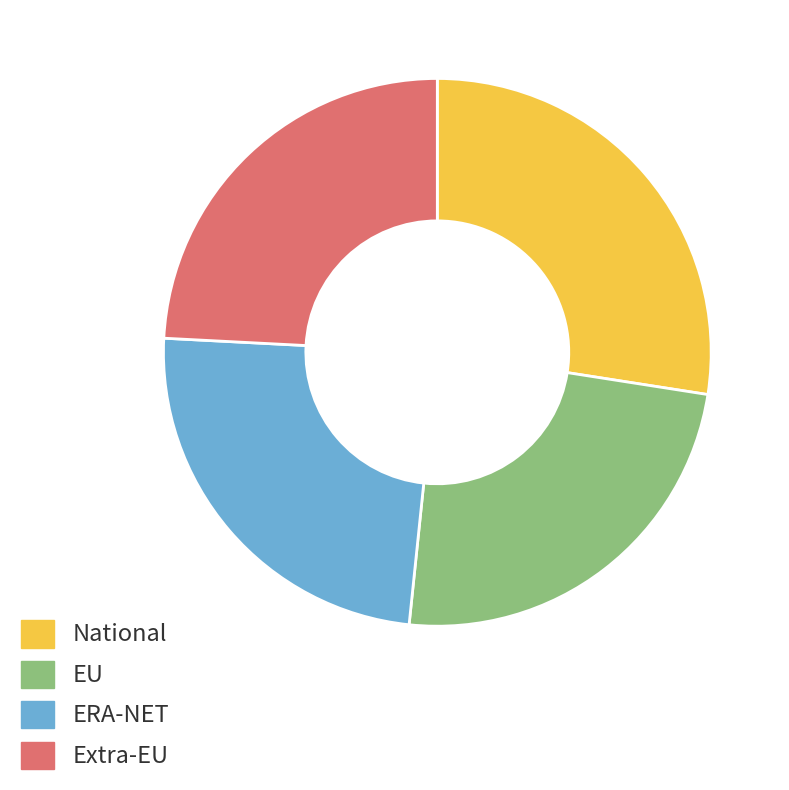

Is there any slice that represents more than half of the pie?

No